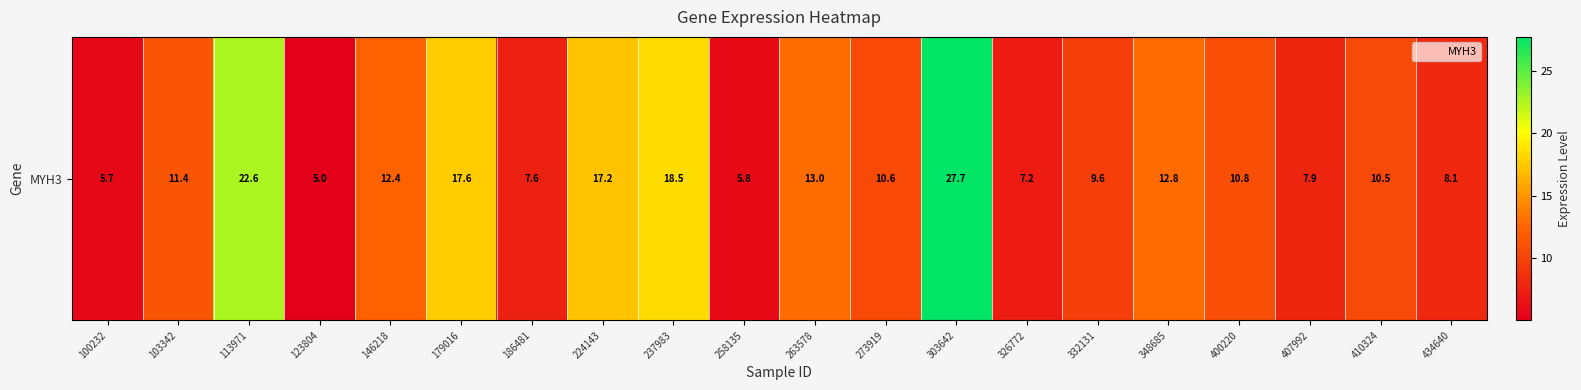

What is the smallest value displayed?

5.0